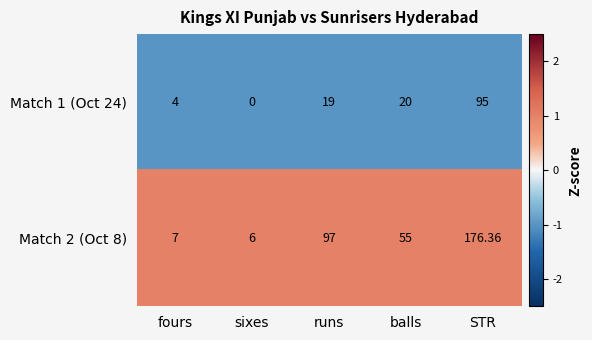

Rank the series by their average value, from lowest to highest.

Match 1 (Oct 24), Match 2 (Oct 8)